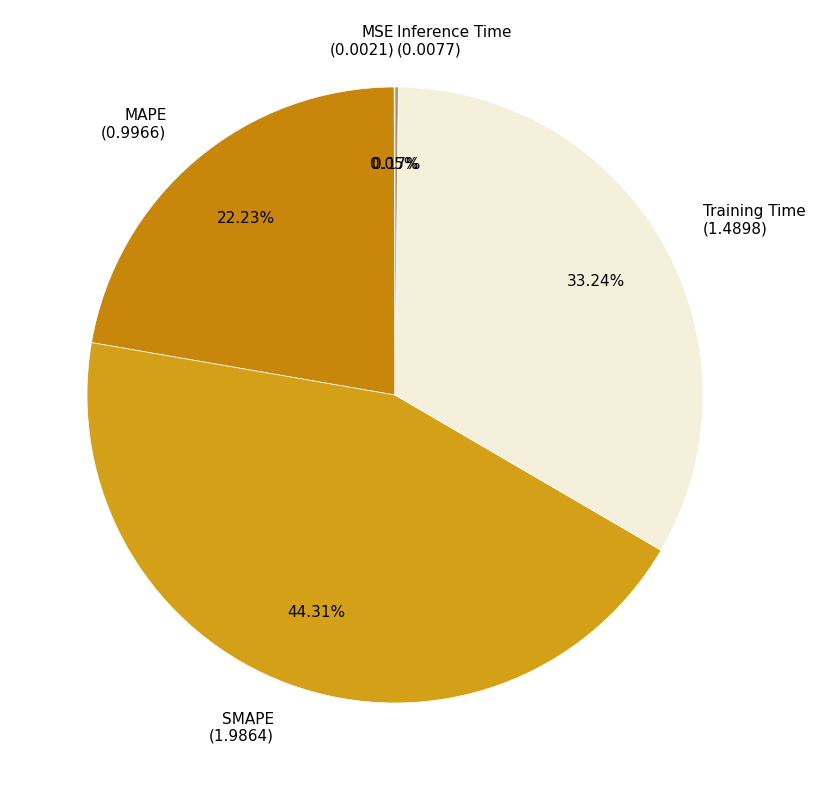

Is MAPE the majority of the pie?

No